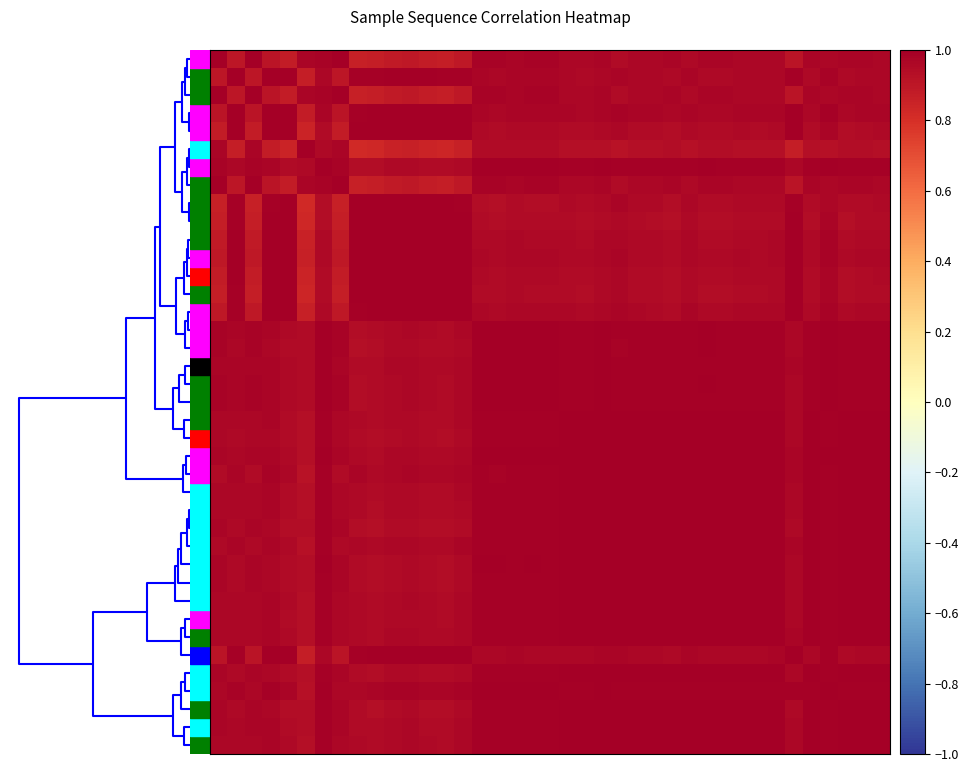

Reading left to right, list all the values displayed in this chart.

row_0: 1.0	0.9	1.0	0.9	0.9	1.0	1.0	1.0	0.9	0.9	0.9	0.9	0.9	0.9	0.9	1.0	1.0	1.0	1.0	1.0	1.0	1.0	1.0	1.0	1.0	1.0	1.0	1.0	1.0	1.0	1.0	1.0	1.0	0.9	1.0	1.0	1.0	1.0	1.0
row_1: 0.9	1.0	0.9	1.0	1.0	0.9	1.0	0.9	1.0	1.0	1.0	1.0	1.0	1.0	1.0	1.0	1.0	1.0	1.0	1.0	1.0	1.0	1.0	1.0	1.0	1.0	1.0	1.0	1.0	1.0	1.0	1.0	1.0	1.0	1.0	1.0	1.0	1.0	1.0
row_2: 1.0	0.9	1.0	0.9	0.9	1.0	1.0	1.0	0.9	0.9	0.9	0.9	0.9	0.9	0.9	1.0	1.0	1.0	1.0	1.0	1.0	1.0	1.0	1.0	1.0	1.0	1.0	1.0	1.0	1.0	1.0	1.0	1.0	0.9	1.0	1.0	1.0	1.0	1.0
row_3: 0.9	1.0	0.9	1.0	1.0	0.9	1.0	0.9	1.0	1.0	1.0	1.0	1.0	1.0	1.0	1.0	1.0	1.0	1.0	1.0	1.0	1.0	1.0	1.0	1.0	1.0	1.0	1.0	1.0	1.0	1.0	1.0	1.0	1.0	1.0	1.0	1.0	1.0	1.0
row_4: 0.9	1.0	0.9	1.0	1.0	0.8	1.0	0.9	1.0	1.0	1.0	1.0	1.0	1.0	1.0	1.0	0.9	1.0	1.0	1.0	1.0	0.9	1.0	1.0	1.0	1.0	0.9	1.0	0.9	0.9	1.0	1.0	1.0	1.0	0.9	1.0	0.9	1.0	1.0
row_5: 1.0	0.9	1.0	0.9	0.8	1.0	1.0	1.0	0.8	0.8	0.9	0.9	0.8	0.8	0.9	1.0	1.0	0.9	1.0	0.9	0.9	0.9	0.9	0.9	0.9	0.9	0.9	0.9	0.9	0.9	0.9	0.9	0.9	0.9	0.9	0.9	0.9	0.9	0.9
row_6: 1.0	1.0	1.0	1.0	1.0	1.0	1.0	1.0	0.9	0.9	1.0	1.0	1.0	0.9	1.0	1.0	1.0	1.0	1.0	1.0	1.0	1.0	1.0	1.0	1.0	1.0	1.0	1.0	1.0	1.0	1.0	1.0	1.0	1.0	1.0	1.0	1.0	1.0	1.0
row_7: 1.0	0.9	1.0	0.9	0.9	1.0	1.0	1.0	0.9	0.9	0.9	0.9	0.9	0.9	0.9	1.0	1.0	1.0	1.0	1.0	1.0	1.0	1.0	1.0	1.0	1.0	1.0	1.0	1.0	1.0	1.0	1.0	1.0	0.9	1.0	1.0	1.0	1.0	1.0
row_8: 0.9	1.0	0.9	1.0	1.0	0.8	0.9	0.9	1.0	1.0	1.0	1.0	1.0	1.0	1.0	0.9	0.9	0.9	0.9	0.9	1.0	0.9	1.0	1.0	1.0	1.0	0.9	1.0	0.9	0.9	1.0	1.0	1.0	1.0	1.0	1.0	0.9	1.0	1.0
row_9: 0.9	1.0	0.9	1.0	1.0	0.8	0.9	0.9	1.0	1.0	1.0	1.0	1.0	1.0	1.0	0.9	0.9	1.0	0.9	0.9	0.9	0.9	1.0	1.0	0.9	0.9	0.9	1.0	0.9	0.9	0.9	0.9	1.0	1.0	0.9	1.0	0.9	0.9	0.9
row_10: 0.9	1.0	0.9	1.0	1.0	0.9	1.0	0.9	1.0	1.0	1.0	1.0	1.0	1.0	1.0	1.0	1.0	1.0	1.0	1.0	1.0	1.0	1.0	1.0	1.0	1.0	0.9	1.0	1.0	1.0	1.0	1.0	1.0	1.0	1.0	1.0	1.0	1.0	1.0
row_11: 0.9	1.0	0.9	1.0	1.0	0.9	1.0	0.9	1.0	1.0	1.0	1.0	1.0	1.0	1.0	1.0	1.0	1.0	1.0	1.0	1.0	1.0	1.0	1.0	1.0	1.0	1.0	1.0	1.0	1.0	1.0	1.0	1.0	1.0	1.0	1.0	1.0	1.0	1.0
row_12: 0.9	1.0	0.9	1.0	1.0	0.8	1.0	0.9	1.0	1.0	1.0	1.0	1.0	1.0	1.0	1.0	1.0	1.0	1.0	1.0	1.0	0.9	1.0	1.0	1.0	1.0	0.9	1.0	0.9	0.9	1.0	1.0	1.0	1.0	0.9	1.0	0.9	1.0	1.0
row_13: 0.9	1.0	0.9	1.0	1.0	0.8	0.9	0.9	1.0	1.0	1.0	1.0	1.0	1.0	1.0	1.0	0.9	1.0	1.0	1.0	1.0	0.9	1.0	1.0	1.0	0.9	0.9	1.0	0.9	0.9	1.0	1.0	1.0	1.0	0.9	1.0	0.9	1.0	1.0
row_14: 0.9	1.0	0.9	1.0	1.0	0.9	1.0	0.9	1.0	1.0	1.0	1.0	1.0	1.0	1.0	1.0	1.0	1.0	1.0	1.0	1.0	1.0	1.0	1.0	1.0	1.0	1.0	1.0	1.0	1.0	1.0	1.0	1.0	1.0	1.0	1.0	1.0	1.0	1.0
row_15: 1.0	1.0	1.0	1.0	1.0	1.0	1.0	1.0	0.9	0.9	1.0	1.0	1.0	1.0	1.0	1.0	1.0	1.0	1.0	1.0	1.0	1.0	1.0	1.0	1.0	1.0	1.0	1.0	1.0	1.0	1.0	1.0	1.0	1.0	1.0	1.0	1.0	1.0	1.0
row_16: 1.0	1.0	1.0	1.0	0.9	1.0	1.0	1.0	0.9	0.9	1.0	1.0	1.0	0.9	1.0	1.0	1.0	1.0	1.0	1.0	1.0	1.0	1.0	1.0	1.0	1.0	1.0	1.0	1.0	1.0	1.0	1.0	1.0	1.0	1.0	1.0	1.0	1.0	1.0
row_17: 1.0	1.0	1.0	1.0	1.0	0.9	1.0	1.0	0.9	1.0	1.0	1.0	1.0	1.0	1.0	1.0	1.0	1.0	1.0	1.0	1.0	1.0	1.0	1.0	1.0	1.0	1.0	1.0	1.0	1.0	1.0	1.0	1.0	1.0	1.0	1.0	1.0	1.0	1.0
row_18: 1.0	1.0	1.0	1.0	1.0	1.0	1.0	1.0	0.9	0.9	1.0	1.0	1.0	1.0	1.0	1.0	1.0	1.0	1.0	1.0	1.0	1.0	1.0	1.0	1.0	1.0	1.0	1.0	1.0	1.0	1.0	1.0	1.0	1.0	1.0	1.0	1.0	1.0	1.0
row_19: 1.0	1.0	1.0	1.0	1.0	0.9	1.0	1.0	0.9	0.9	1.0	1.0	1.0	1.0	1.0	1.0	1.0	1.0	1.0	1.0	1.0	1.0	1.0	1.0	1.0	1.0	1.0	1.0	1.0	1.0	1.0	1.0	1.0	1.0	1.0	1.0	1.0	1.0	1.0
row_20: 1.0	1.0	1.0	1.0	1.0	0.9	1.0	1.0	1.0	0.9	1.0	1.0	1.0	1.0	1.0	1.0	1.0	1.0	1.0	1.0	1.0	1.0	1.0	1.0	1.0	1.0	1.0	1.0	1.0	1.0	1.0	1.0	1.0	1.0	1.0	1.0	1.0	1.0	1.0
row_21: 1.0	1.0	1.0	1.0	0.9	0.9	1.0	1.0	0.9	0.9	1.0	1.0	0.9	0.9	1.0	1.0	1.0	1.0	1.0	1.0	1.0	1.0	1.0	1.0	1.0	1.0	1.0	1.0	1.0	1.0	1.0	1.0	1.0	1.0	1.0	1.0	1.0	1.0	1.0
row_22: 1.0	1.0	1.0	1.0	1.0	0.9	1.0	1.0	1.0	1.0	1.0	1.0	1.0	1.0	1.0	1.0	1.0	1.0	1.0	1.0	1.0	1.0	1.0	1.0	1.0	1.0	1.0	1.0	1.0	1.0	1.0	1.0	1.0	1.0	1.0	1.0	1.0	1.0	1.0
row_23: 1.0	1.0	1.0	1.0	1.0	0.9	1.0	1.0	1.0	1.0	1.0	1.0	1.0	1.0	1.0	1.0	1.0	1.0	1.0	1.0	1.0	1.0	1.0	1.0	1.0	1.0	1.0	1.0	1.0	1.0	1.0	1.0	1.0	1.0	1.0	1.0	1.0	1.0	1.0
row_24: 1.0	1.0	1.0	1.0	1.0	0.9	1.0	1.0	1.0	0.9	1.0	1.0	1.0	1.0	1.0	1.0	1.0	1.0	1.0	1.0	1.0	1.0	1.0	1.0	1.0	1.0	1.0	1.0	1.0	1.0	1.0	1.0	1.0	1.0	1.0	1.0	1.0	1.0	1.0
row_25: 1.0	1.0	1.0	1.0	1.0	0.9	1.0	1.0	1.0	0.9	1.0	1.0	1.0	0.9	1.0	1.0	1.0	1.0	1.0	1.0	1.0	1.0	1.0	1.0	1.0	1.0	1.0	1.0	1.0	1.0	1.0	1.0	1.0	1.0	1.0	1.0	1.0	1.0	1.0
row_26: 1.0	1.0	1.0	1.0	0.9	0.9	1.0	1.0	0.9	0.9	0.9	1.0	0.9	0.9	1.0	1.0	1.0	1.0	1.0	1.0	1.0	1.0	1.0	1.0	1.0	1.0	1.0	1.0	1.0	1.0	1.0	1.0	1.0	1.0	1.0	1.0	1.0	1.0	1.0
row_27: 1.0	1.0	1.0	1.0	1.0	0.9	1.0	1.0	1.0	1.0	1.0	1.0	1.0	1.0	1.0	1.0	1.0	1.0	1.0	1.0	1.0	1.0	1.0	1.0	1.0	1.0	1.0	1.0	1.0	1.0	1.0	1.0	1.0	1.0	1.0	1.0	1.0	1.0	1.0
row_28: 1.0	1.0	1.0	1.0	0.9	0.9	1.0	1.0	0.9	0.9	1.0	1.0	0.9	0.9	1.0	1.0	1.0	1.0	1.0	1.0	1.0	1.0	1.0	1.0	1.0	1.0	1.0	1.0	1.0	1.0	1.0	1.0	1.0	1.0	1.0	1.0	1.0	1.0	1.0
row_29: 1.0	1.0	1.0	1.0	0.9	0.9	1.0	1.0	0.9	0.9	1.0	1.0	0.9	0.9	1.0	1.0	1.0	1.0	1.0	1.0	1.0	1.0	1.0	1.0	1.0	1.0	1.0	1.0	1.0	1.0	1.0	1.0	1.0	1.0	1.0	1.0	1.0	1.0	1.0
row_30: 1.0	1.0	1.0	1.0	1.0	0.9	1.0	1.0	1.0	0.9	1.0	1.0	1.0	1.0	1.0	1.0	1.0	1.0	1.0	1.0	1.0	1.0	1.0	1.0	1.0	1.0	1.0	1.0	1.0	1.0	1.0	1.0	1.0	1.0	1.0	1.0	1.0	1.0	1.0
row_31: 1.0	1.0	1.0	1.0	1.0	0.9	1.0	1.0	1.0	0.9	1.0	1.0	1.0	1.0	1.0	1.0	1.0	1.0	1.0	1.0	1.0	1.0	1.0	1.0	1.0	1.0	1.0	1.0	1.0	1.0	1.0	1.0	1.0	1.0	1.0	1.0	1.0	1.0	1.0
row_32: 1.0	1.0	1.0	1.0	1.0	0.9	1.0	1.0	1.0	1.0	1.0	1.0	1.0	1.0	1.0	1.0	1.0	1.0	1.0	1.0	1.0	1.0	1.0	1.0	1.0	1.0	1.0	1.0	1.0	1.0	1.0	1.0	1.0	1.0	1.0	1.0	1.0	1.0	1.0
row_33: 0.9	1.0	0.9	1.0	1.0	0.9	1.0	0.9	1.0	1.0	1.0	1.0	1.0	1.0	1.0	1.0	1.0	1.0	1.0	1.0	1.0	1.0	1.0	1.0	1.0	1.0	1.0	1.0	1.0	1.0	1.0	1.0	1.0	1.0	1.0	1.0	1.0	1.0	1.0
row_34: 1.0	1.0	1.0	1.0	0.9	0.9	1.0	1.0	1.0	0.9	1.0	1.0	0.9	0.9	1.0	1.0	1.0	1.0	1.0	1.0	1.0	1.0	1.0	1.0	1.0	1.0	1.0	1.0	1.0	1.0	1.0	1.0	1.0	1.0	1.0	1.0	1.0	1.0	1.0
row_35: 1.0	1.0	1.0	1.0	1.0	0.9	1.0	1.0	1.0	1.0	1.0	1.0	1.0	1.0	1.0	1.0	1.0	1.0	1.0	1.0	1.0	1.0	1.0	1.0	1.0	1.0	1.0	1.0	1.0	1.0	1.0	1.0	1.0	1.0	1.0	1.0	1.0	1.0	1.0
row_36: 1.0	1.0	1.0	1.0	0.9	0.9	1.0	1.0	0.9	0.9	1.0	1.0	0.9	0.9	1.0	1.0	1.0	1.0	1.0	1.0	1.0	1.0	1.0	1.0	1.0	1.0	1.0	1.0	1.0	1.0	1.0	1.0	1.0	1.0	1.0	1.0	1.0	1.0	1.0
row_37: 1.0	1.0	1.0	1.0	1.0	0.9	1.0	1.0	1.0	0.9	1.0	1.0	1.0	1.0	1.0	1.0	1.0	1.0	1.0	1.0	1.0	1.0	1.0	1.0	1.0	1.0	1.0	1.0	1.0	1.0	1.0	1.0	1.0	1.0	1.0	1.0	1.0	1.0	1.0
row_38: 1.0	1.0	1.0	1.0	1.0	0.9	1.0	1.0	1.0	0.9	1.0	1.0	1.0	1.0	1.0	1.0	1.0	1.0	1.0	1.0	1.0	1.0	1.0	1.0	1.0	1.0	1.0	1.0	1.0	1.0	1.0	1.0	1.0	1.0	1.0	1.0	1.0	1.0	1.0